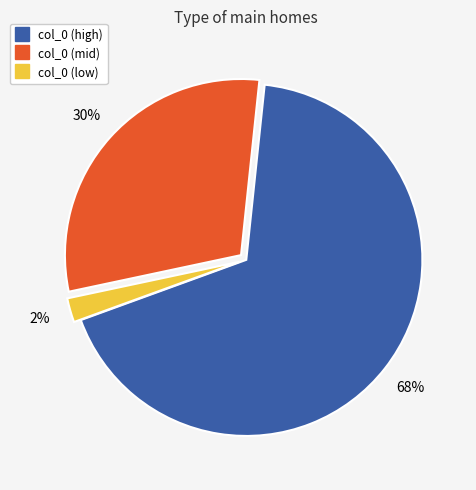

Does any single category account for the majority?

Yes